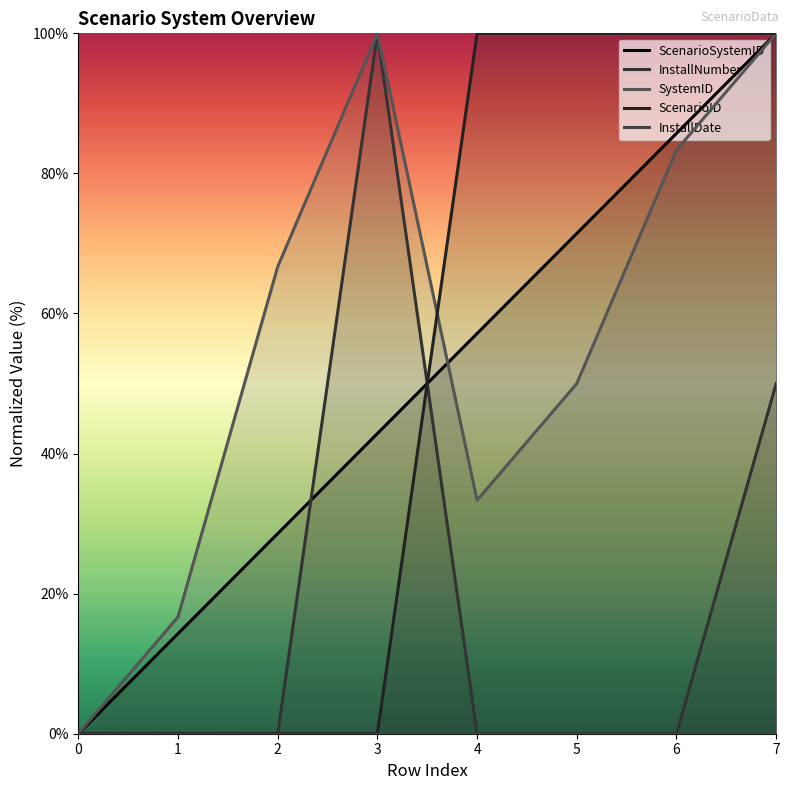

After their last crossing, which series has the higher values: ScenarioSystemID or SystemID?

ScenarioSystemID